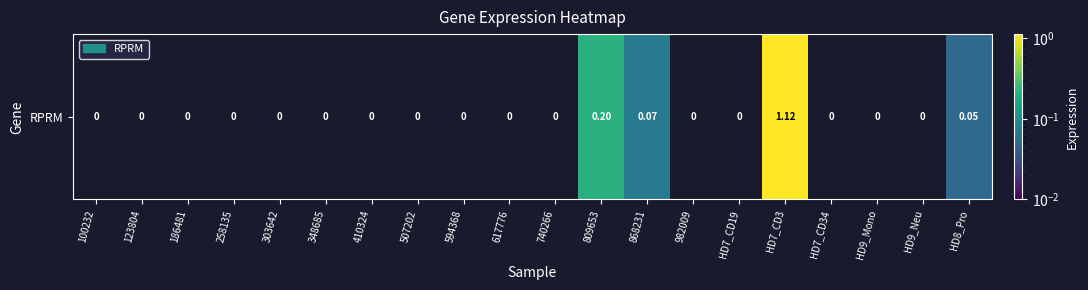

What is the difference between the maximum and second lowest values?

1.1